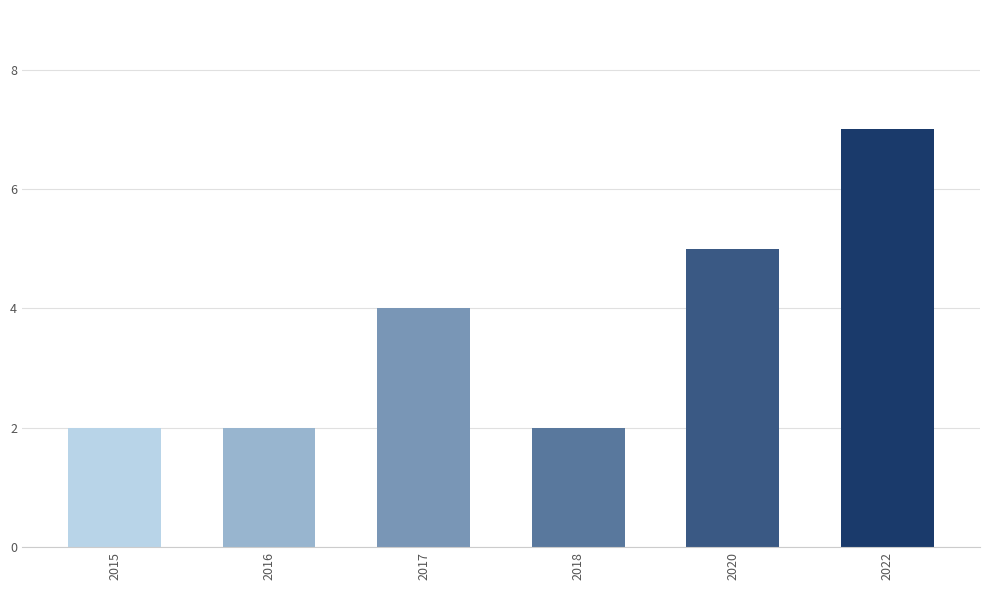

Is it true that the value at 2018 is 2?

True